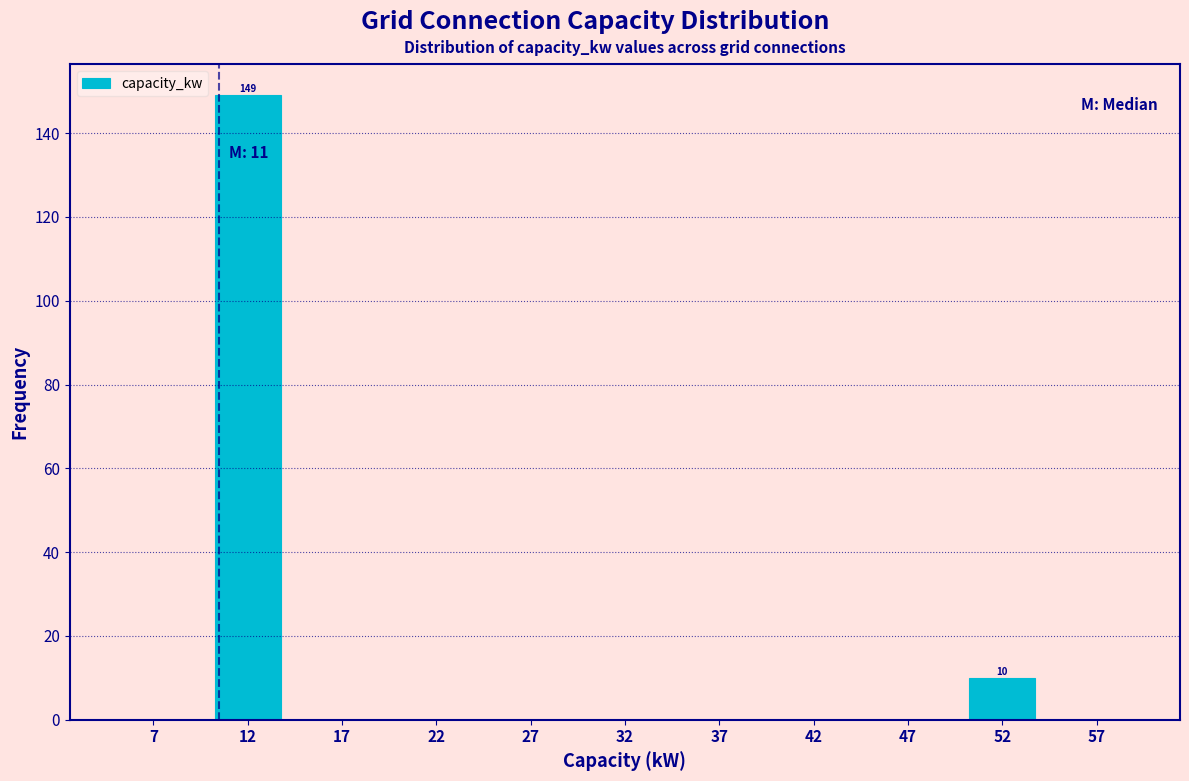

Over which range of the x-axis is the bar tallest?

10 to 15